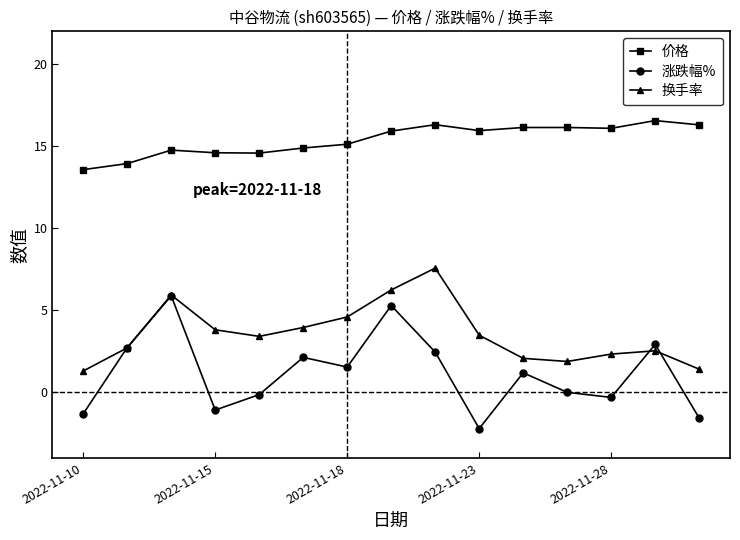

True or false: 价格 has more than 1 points higher than both neighbors.

True